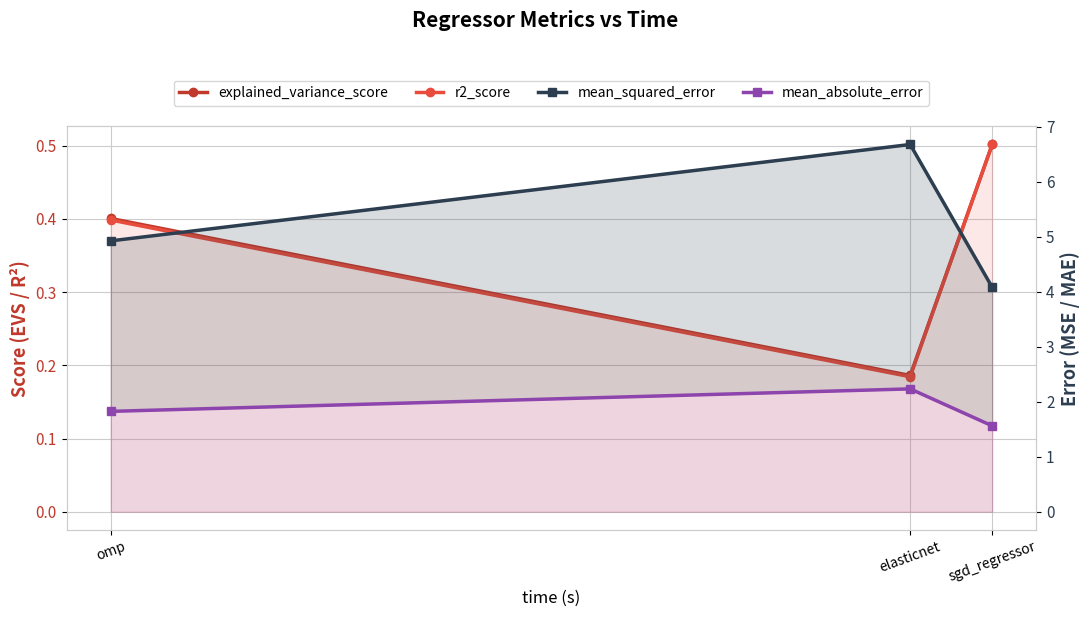

Reading left to right, transcribe all the data shown in this chart.

explained_variance_score: 0.4	0.2	0.5
r2_score: 0.4	0.2	0.5
mean_squared_error: 4.9	6.7	4.1
mean_absolute_error: 1.8	2.2	1.6